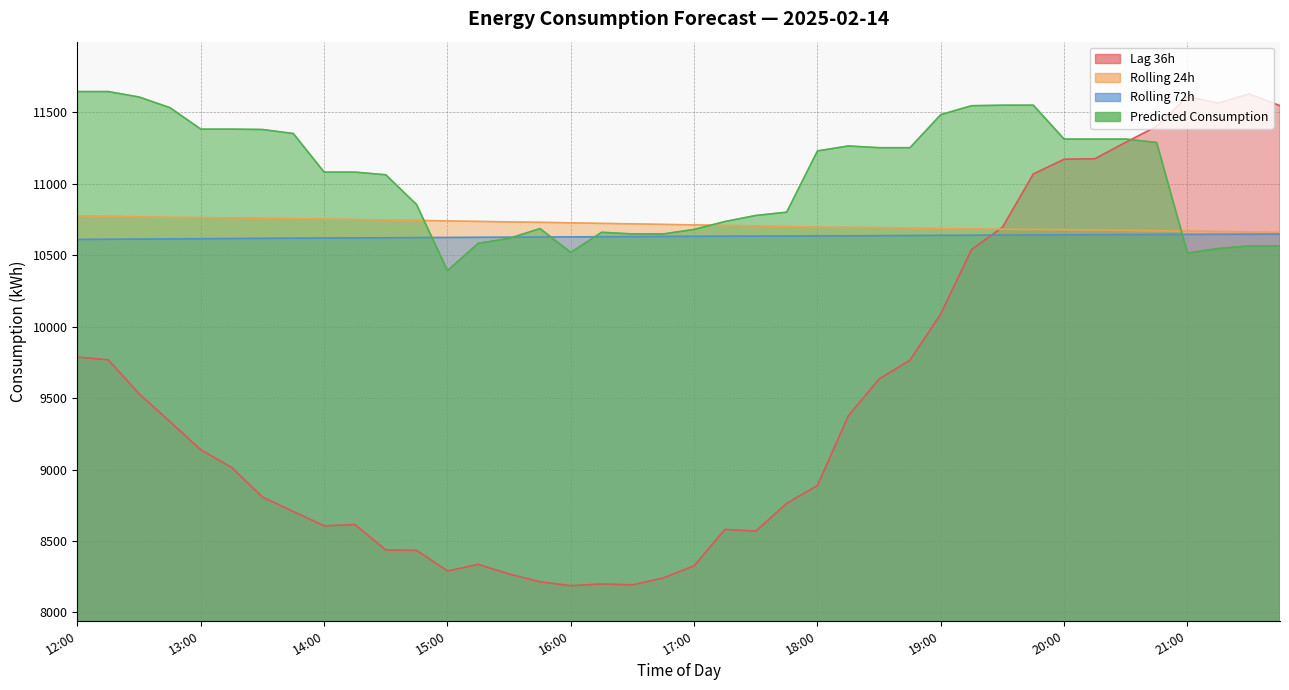

Which series has the widest spread of values?

lag_36h